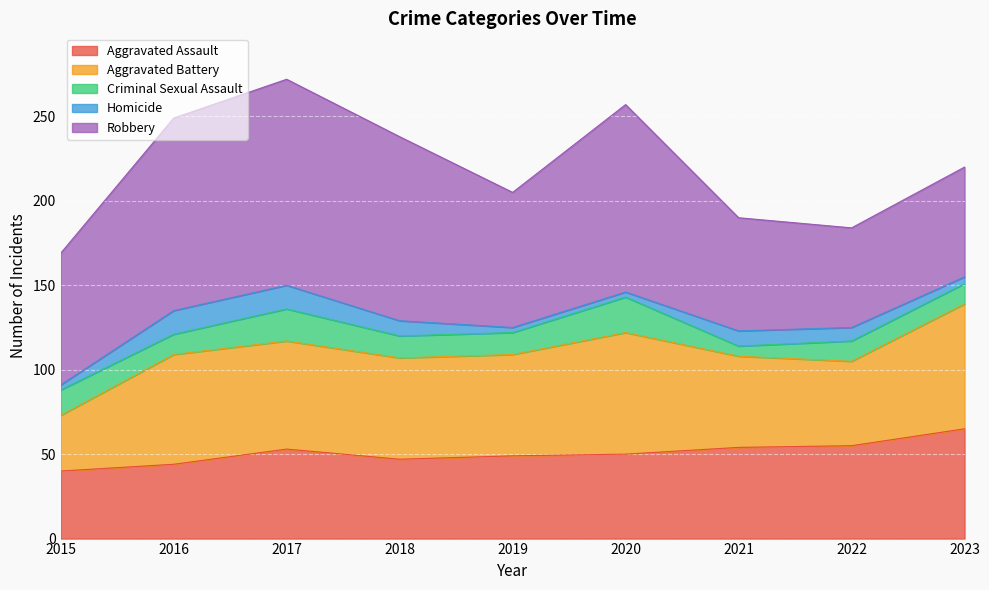

What is the highest value of the Aggravated Assault series?

65